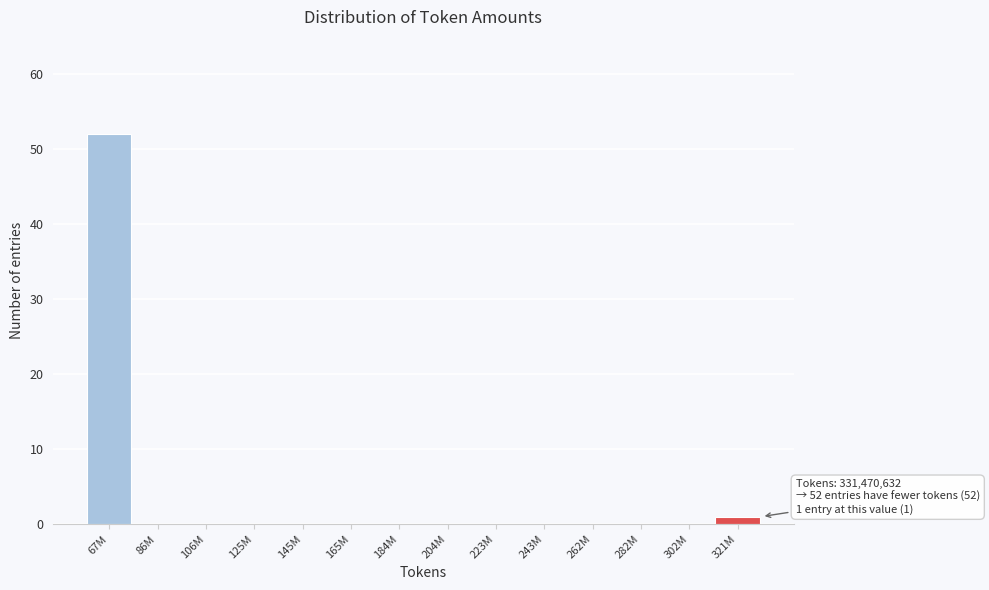

Reading left to right, extract all data points from this chart.

67M=52	86M=0	106M=0	125M=0	145M=0	165M=0	184M=0	204M=0	223M=0	243M=0	262M=0	282M=0	302M=0	321M=1